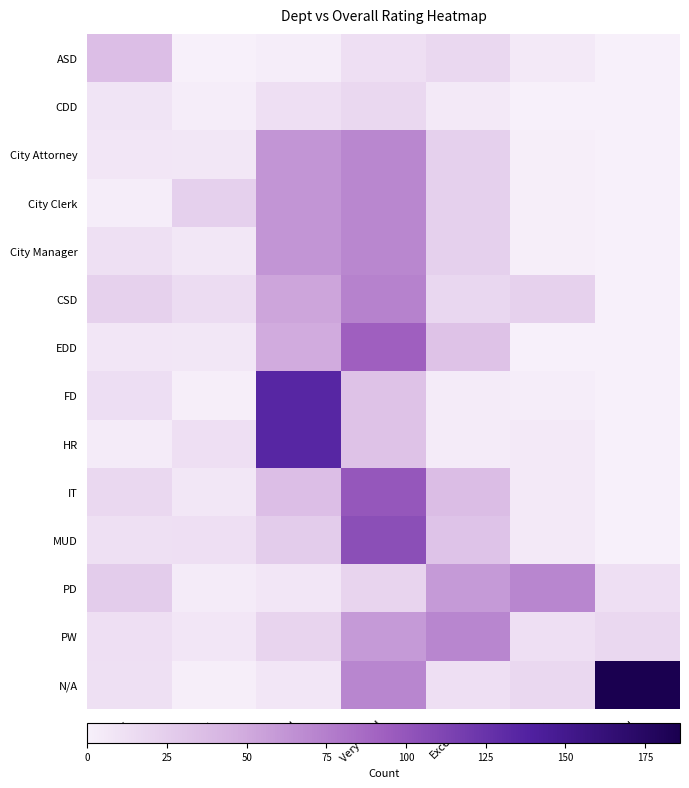

Reading left to right, list all the values displayed in this chart.

ASD: Poor=36	Fair=0	Good=2	Very Good=12	Excellent=17	N/A=5	Total=0
CDD: Poor=8	Fair=2	Good=12	Very Good=17	Excellent=5	N/A=0	Total=0
City Attorney: Poor=7	Fair=6	Good=62	Very Good=70	Excellent=23	N/A=1	Total=0
City Clerk: Poor=2	Fair=23	Good=62	Very Good=70	Excellent=23	N/A=1	Total=0
City Manager: Poor=11	Fair=6	Good=62	Very Good=70	Excellent=23	N/A=1	Total=0
CSD: Poor=22	Fair=14	Good=53	Very Good=73	Excellent=18	N/A=22	Total=0
EDD: Poor=7	Fair=6	Good=49	Very Good=93	Excellent=33	N/A=0	Total=0
FD: Poor=13	Fair=1	Good=135	Very Good=33	Excellent=3	N/A=2	Total=0
HR: Poor=3	Fair=12	Good=135	Very Good=33	Excellent=3	N/A=5	Total=0
IT: Poor=17	Fair=6	Good=36	Very Good=99	Excellent=37	N/A=5	Total=0
MUD: Poor=11	Fair=12	Good=26	Very Good=105	Excellent=32	N/A=5	Total=0
PD: Poor=26	Fair=3	Good=7	Very Good=20	Excellent=59	N/A=71	Total=12
PW: Poor=12	Fair=7	Good=20	Very Good=59	Excellent=71	N/A=12	Total=17
N/A: Poor=11	Fair=1	Good=7	Very Good=71	Excellent=12	N/A=17	Total=186